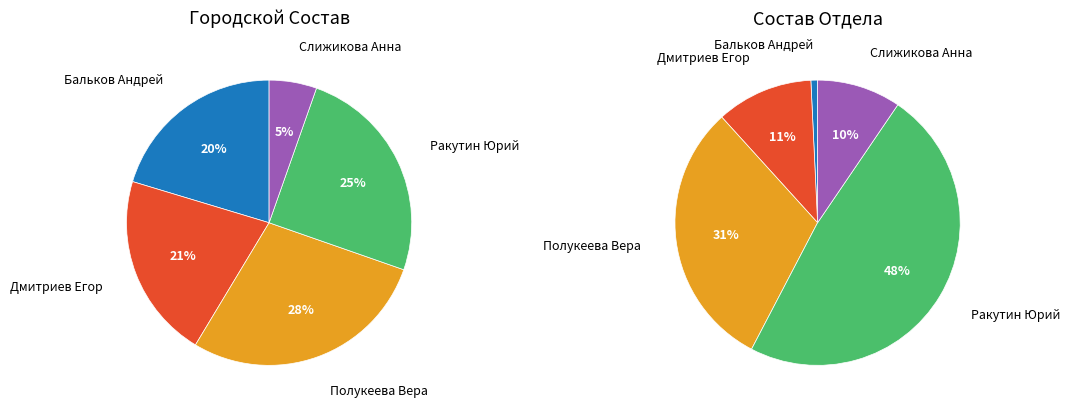

What is the smallest slice in the pie chart?

Бальков Андрей